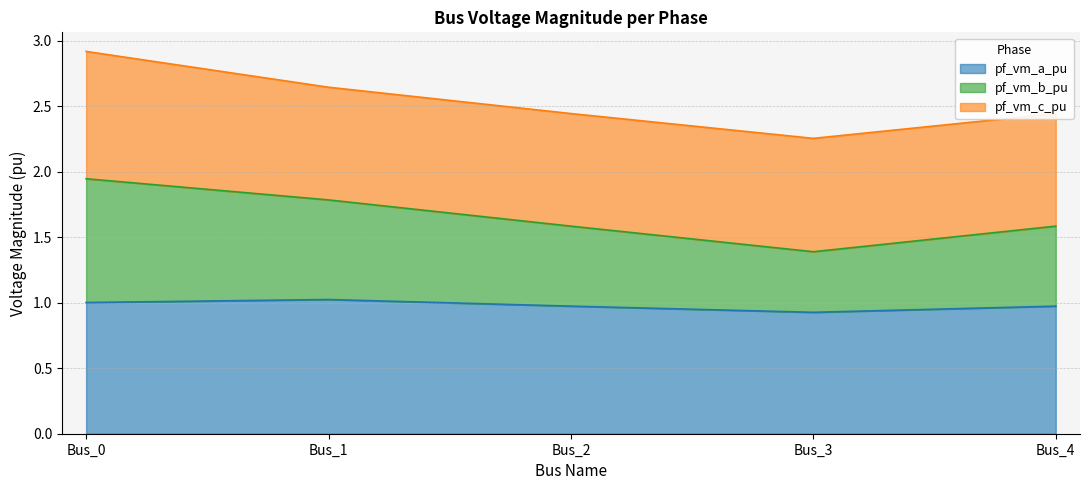

Does the chart display data point markers on the line(s)?

No